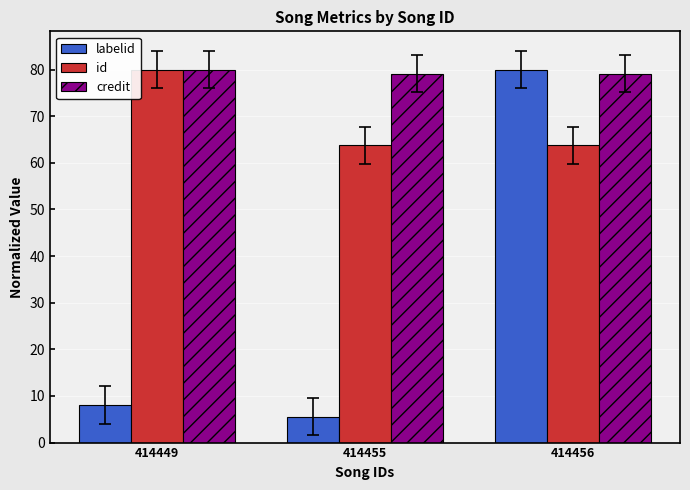

What value does the credit series have at 414456?

79.1